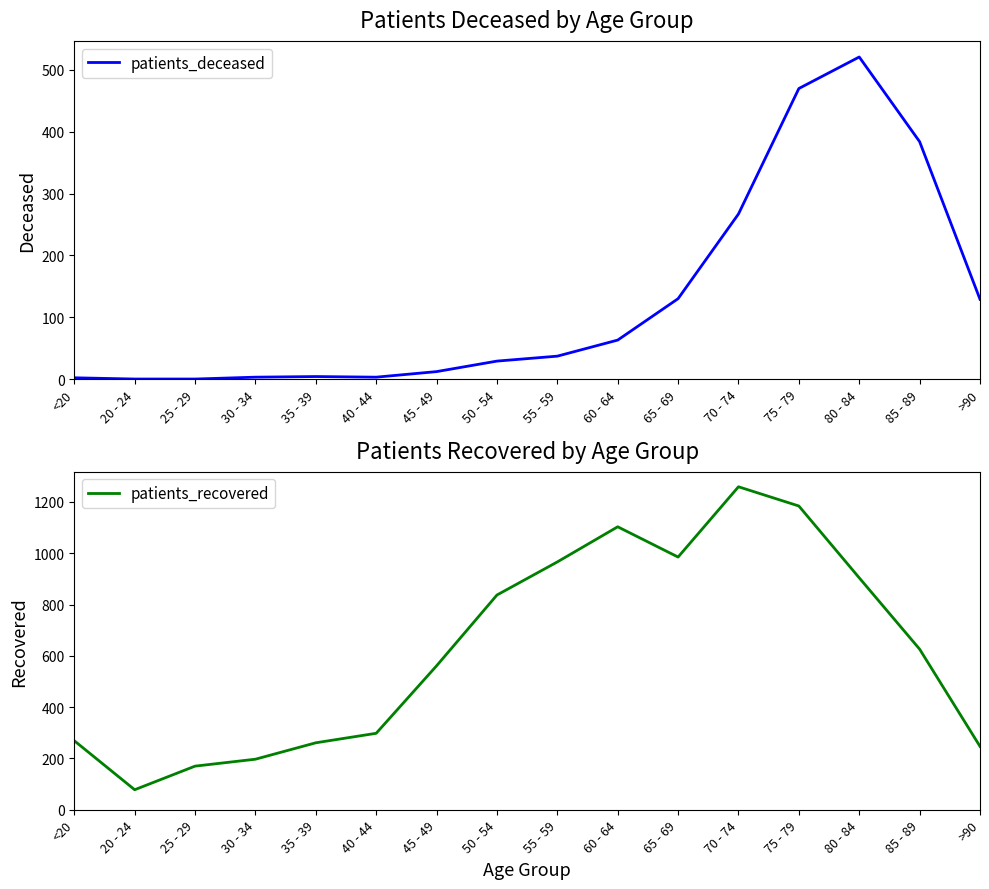

Reading left to right, what are all the values shown in this chart?

patients_deceased: <20=2	20 - 24=0	25 - 29=0	30 - 34=3	35 - 39=4	40 - 44=3	45 - 49=12	50 - 54=29	55 - 59=37	60 - 64=63	65 - 69=130	70 - 74=267	75 - 79=470	80 - 84=521	85 - 89=384	>90=129
patients_recovered: <20=269	20 - 24=78	25 - 29=170	30 - 34=197	35 - 39=261	40 - 44=298	45 - 49=561	50 - 54=837	55 - 59=966	60 - 64=1103	65 - 69=985	70 - 74=1259	75 - 79=1184	80 - 84=904	85 - 89=626	>90=247